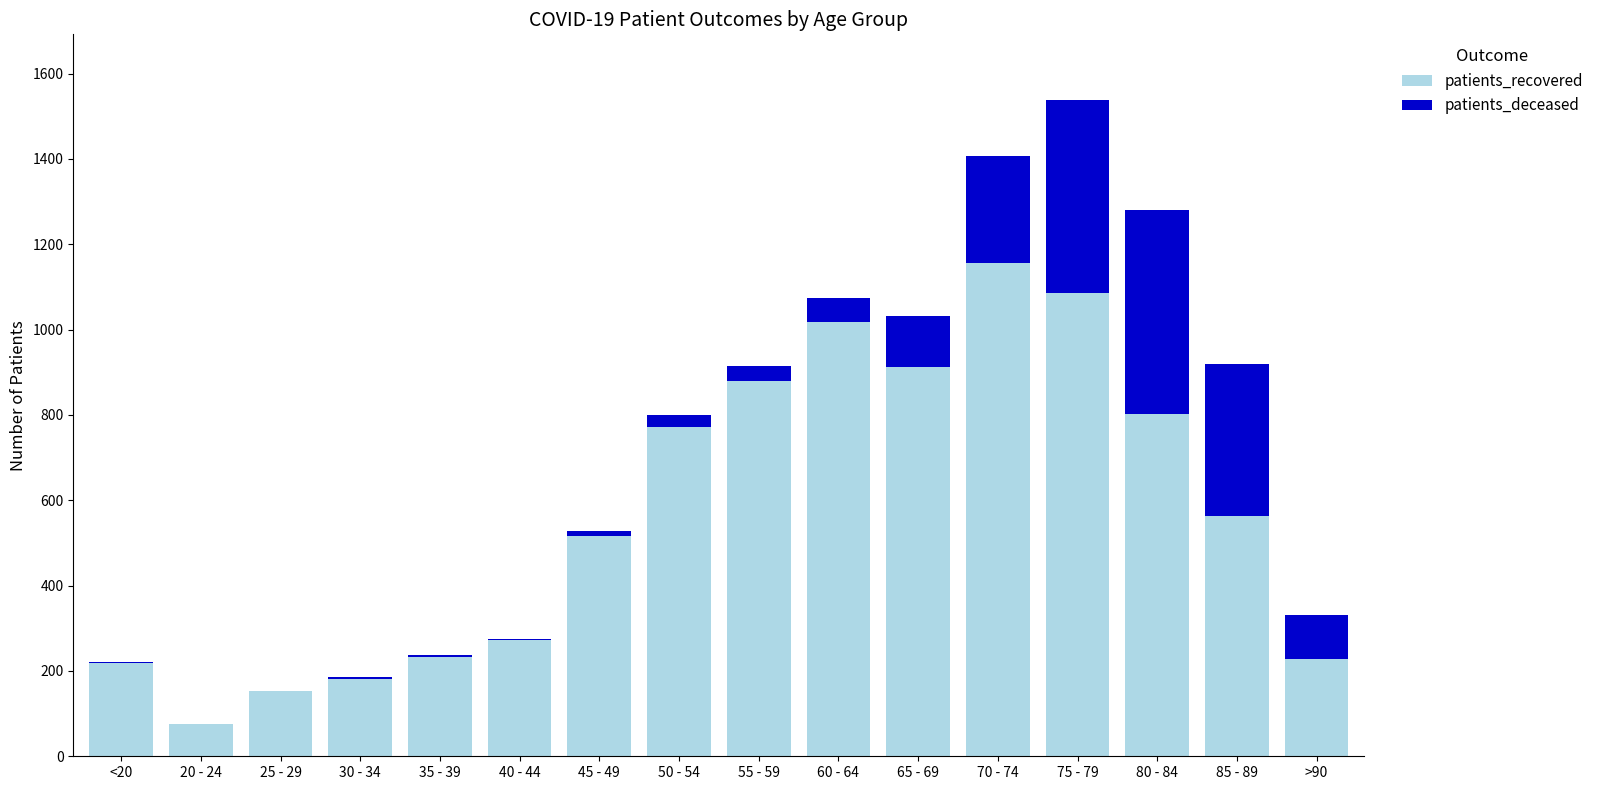

The value of patients_recovered at <20 is 361. True or false?

False